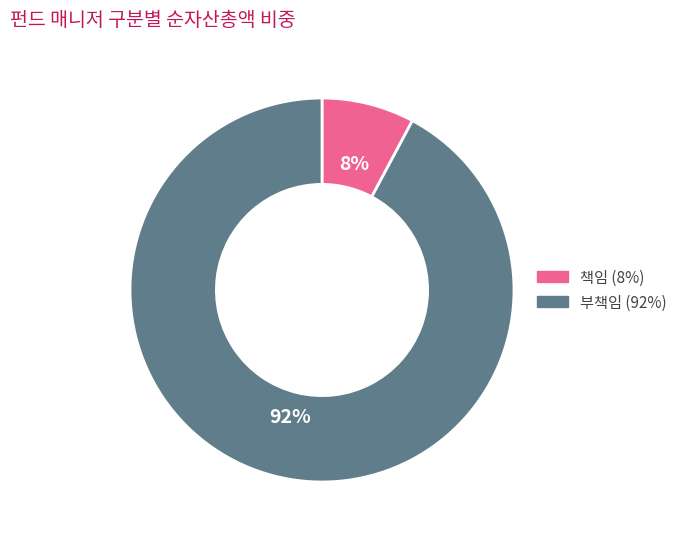

How many slices are in this pie chart?

2